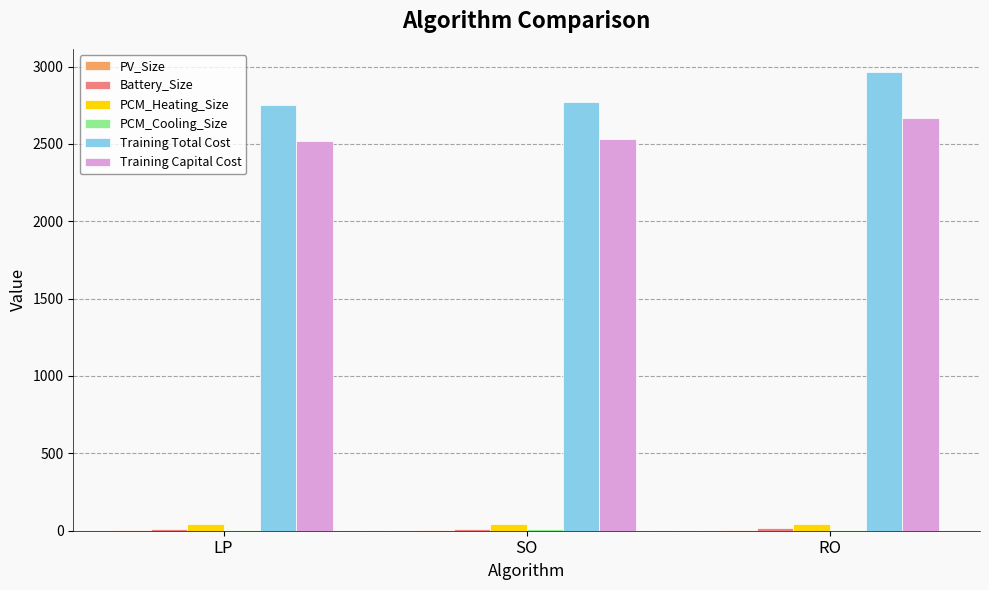

At which category does the chart reach its peak across all series?

RO